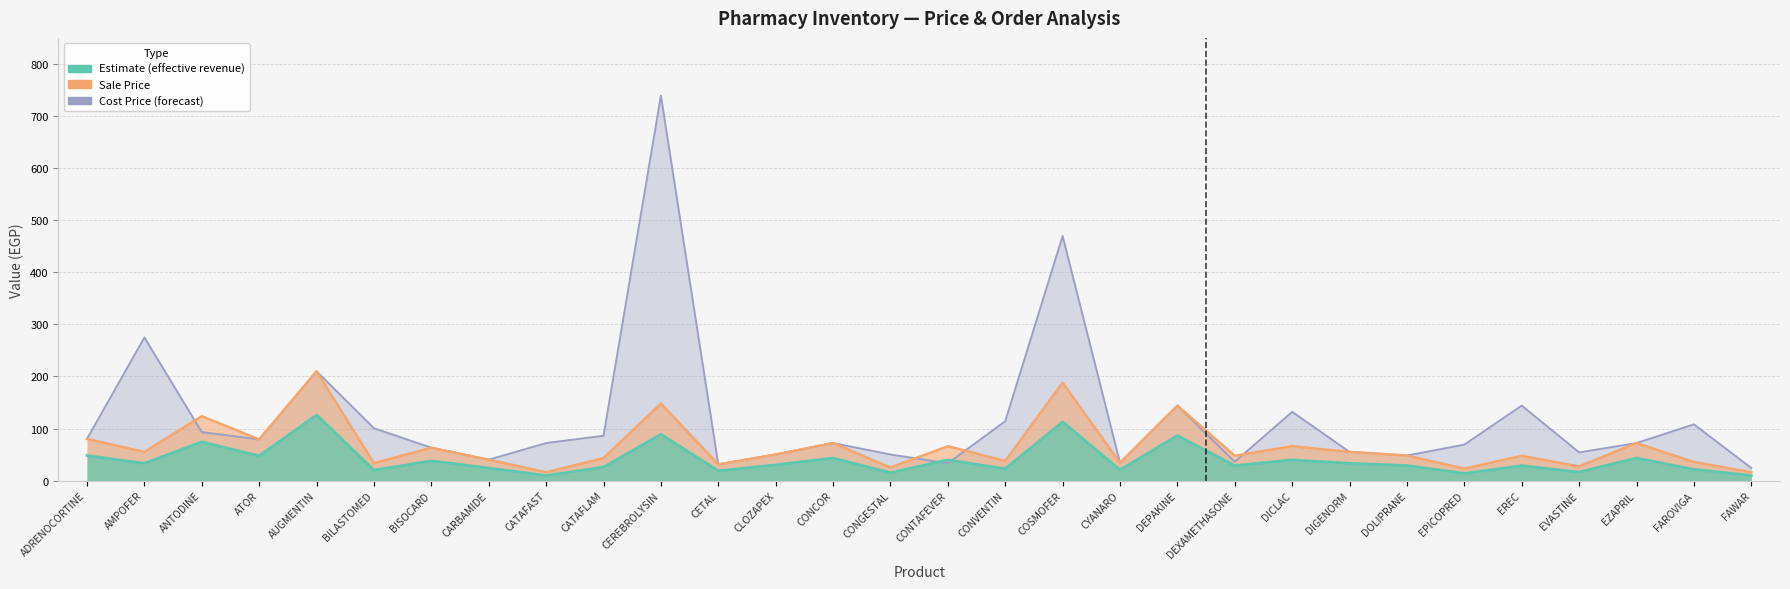

How many times do Estimate and Cost Price cross each other?

2